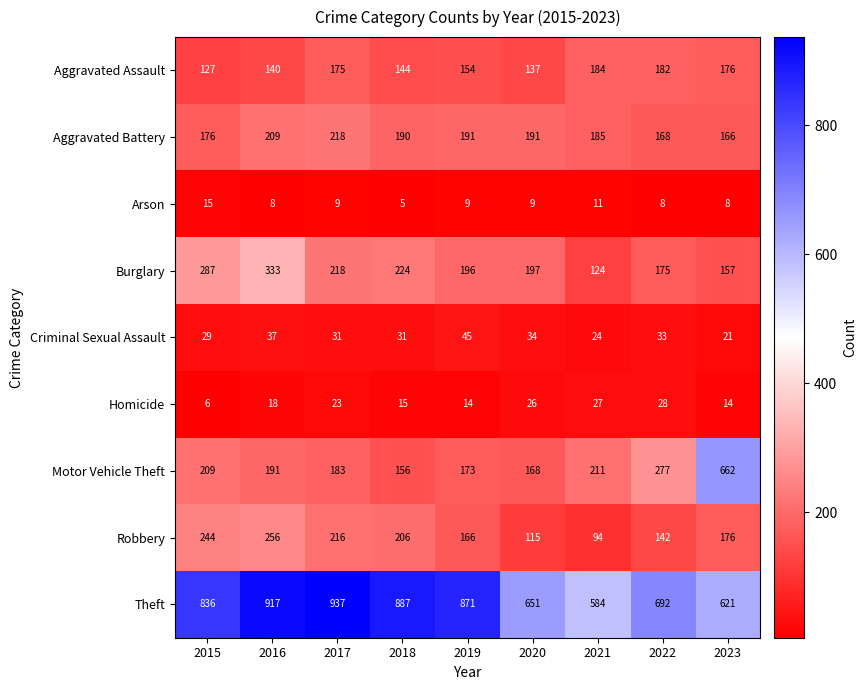

Is it true that Arson equals 8 at 2022?

True